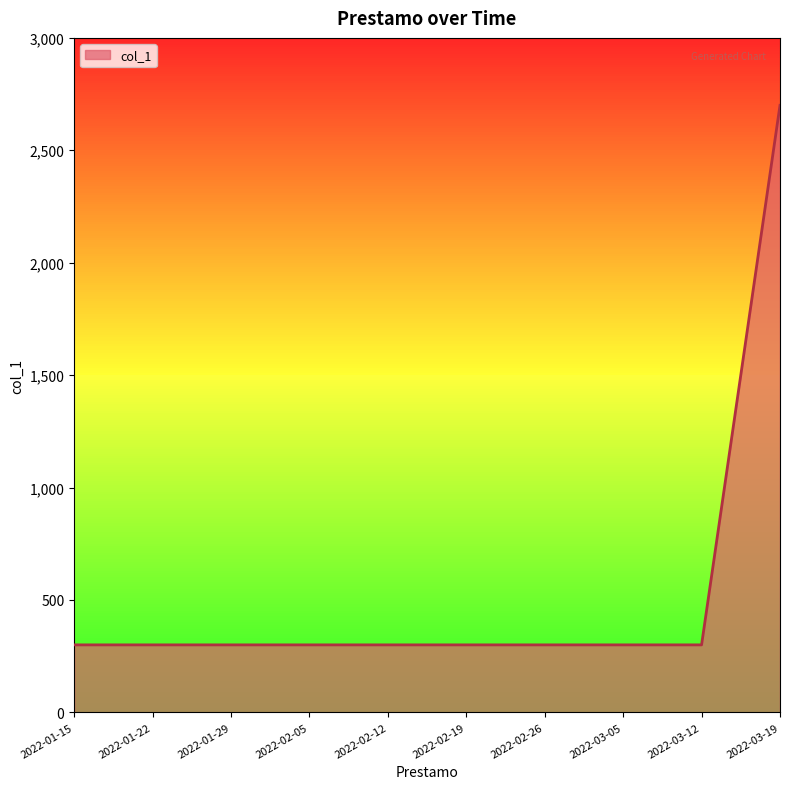

The value at 2022-03-05 is 510. True or false?

False